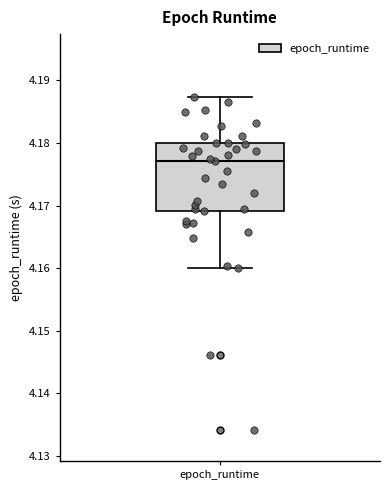

Transcribe this box plot: give where the median line is, the range the box spans, and where the two whiskers end, as read against the y-axis. The values are not printed on the chart, so give them approximately, as read against the axis.

median 4.177, box 4.169 to 4.180, whiskers 4.160 to 4.187